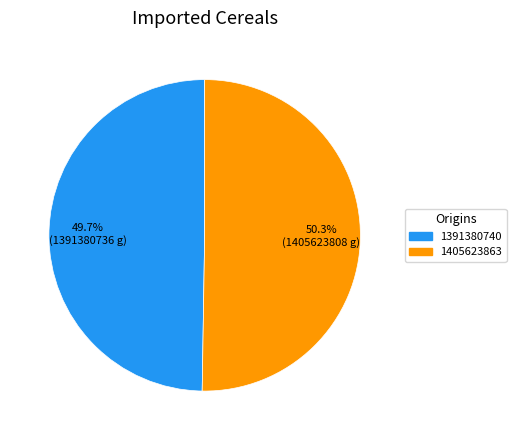

To the nearest percent, what is the combined percentage of 1391380740 and 1405623863?

100%